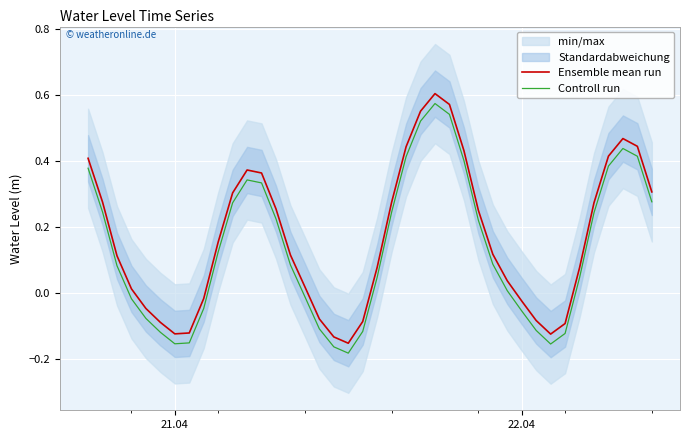

True or false: Controll run and Ensemble mean run cross at least once.

False